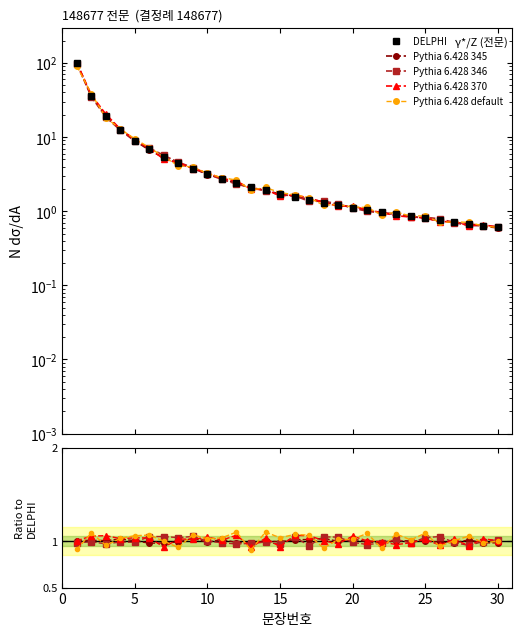

How many interior local peaks does the Pythia 6.428 346 series have?

9